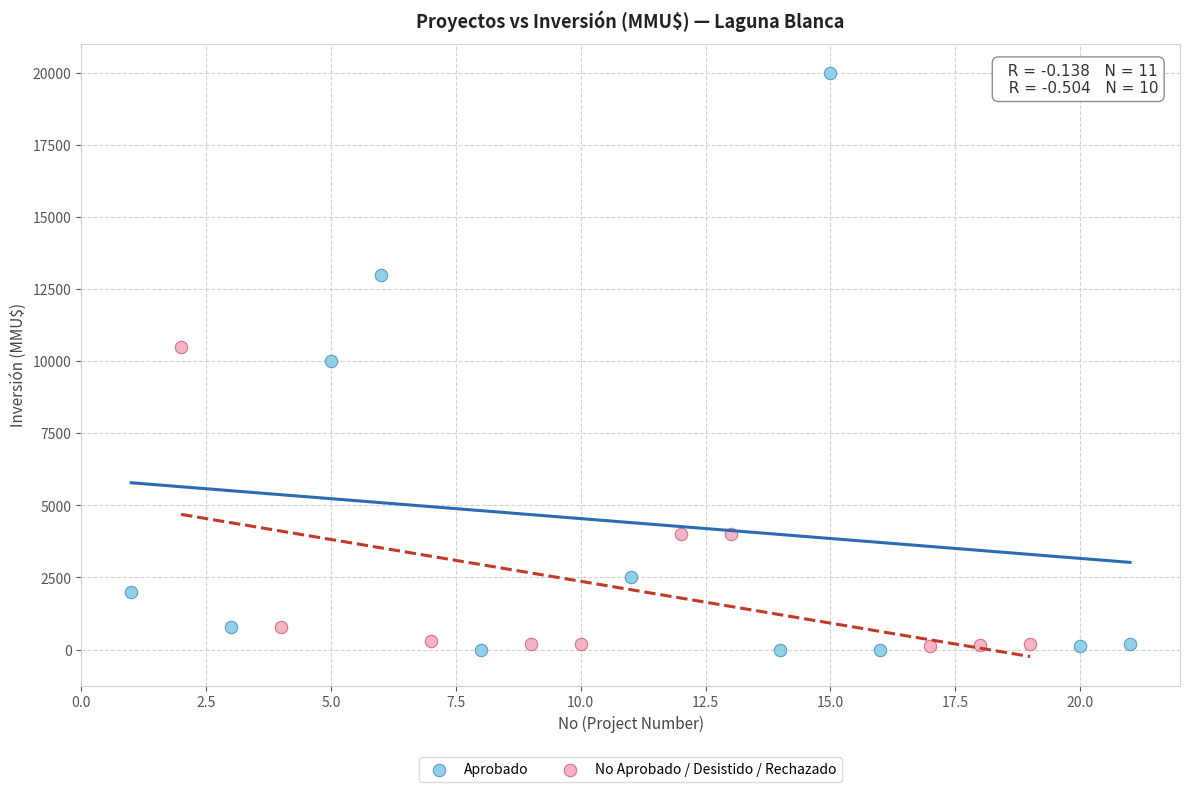

Which series reaches the maximum Y coordinate?

Aprobado